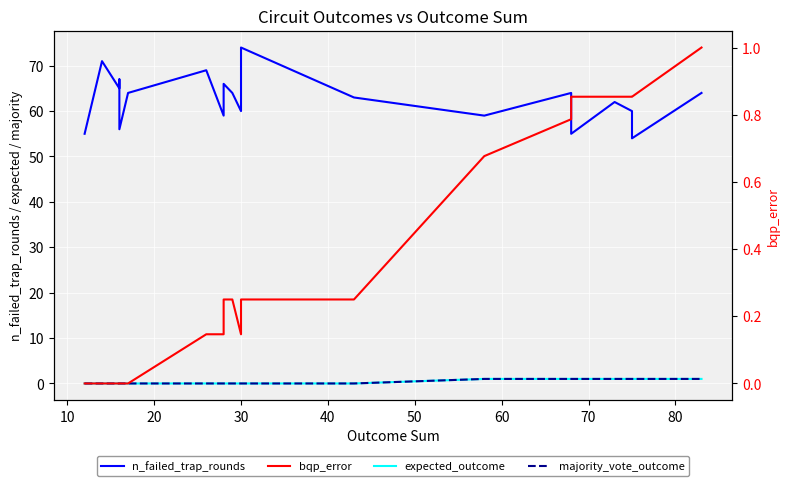

Which series has the largest total across all categories?

n_failed_trap_rounds